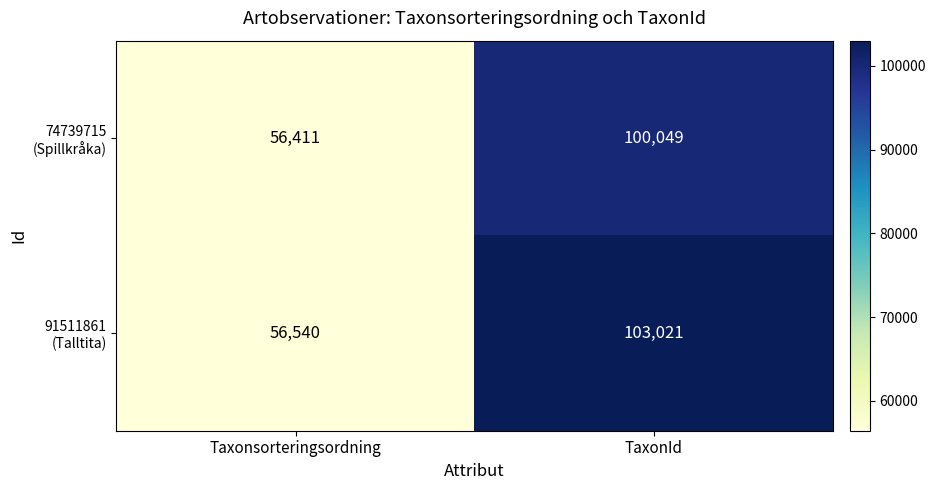

What is the smallest value displayed?

56411